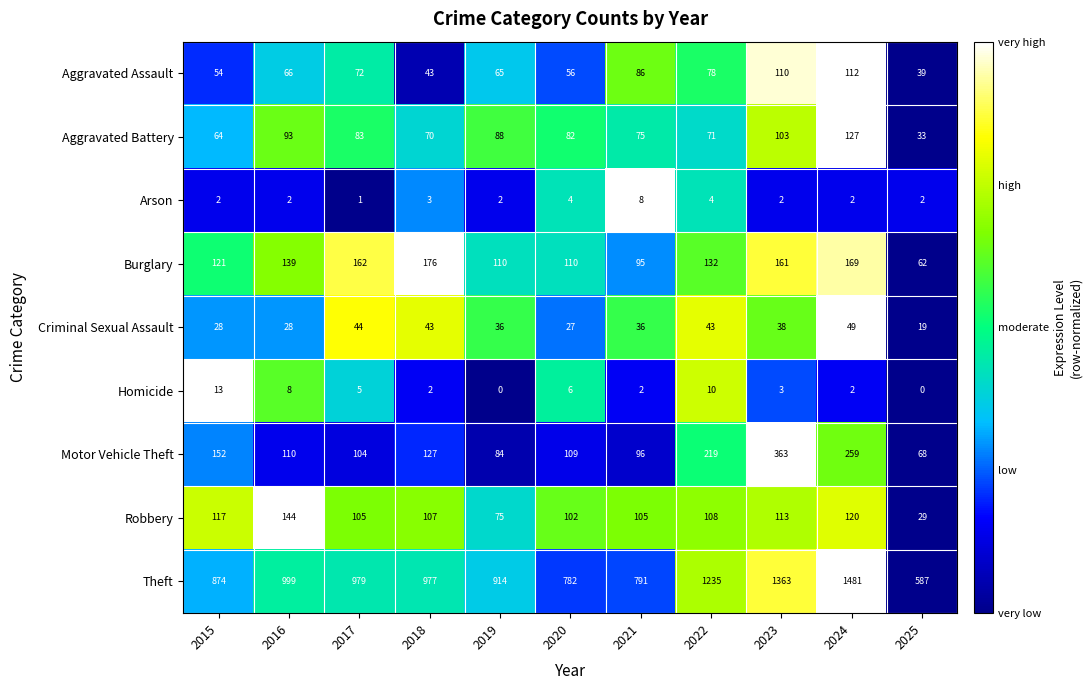

Is it true that Burglary equals 249 at 2016?

False